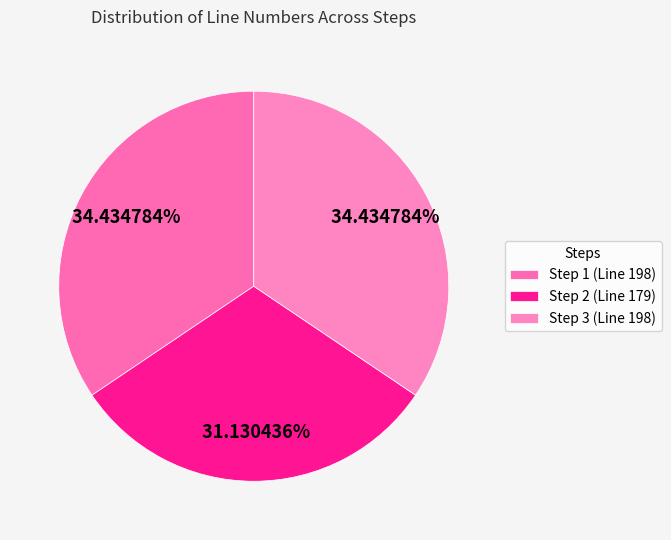

How much of the chart is everything except Step 1 (Line 198)?

65.6%